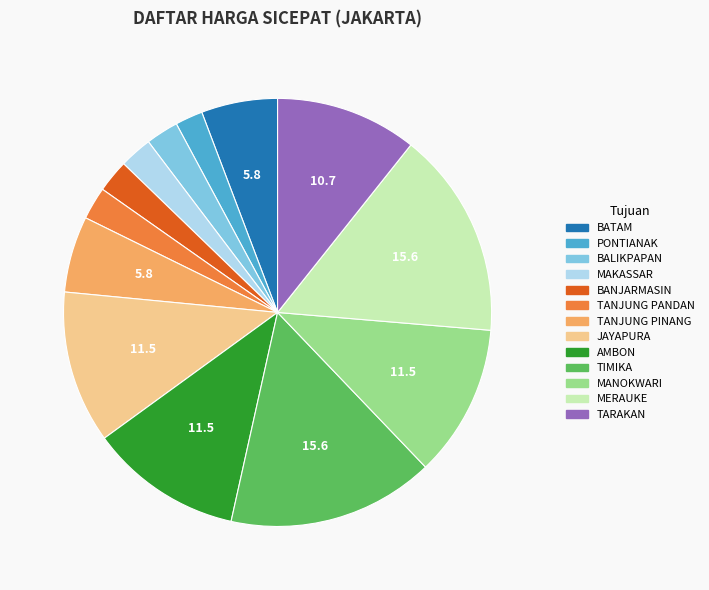

Is it true that BATAM is 1% of the pie?

False